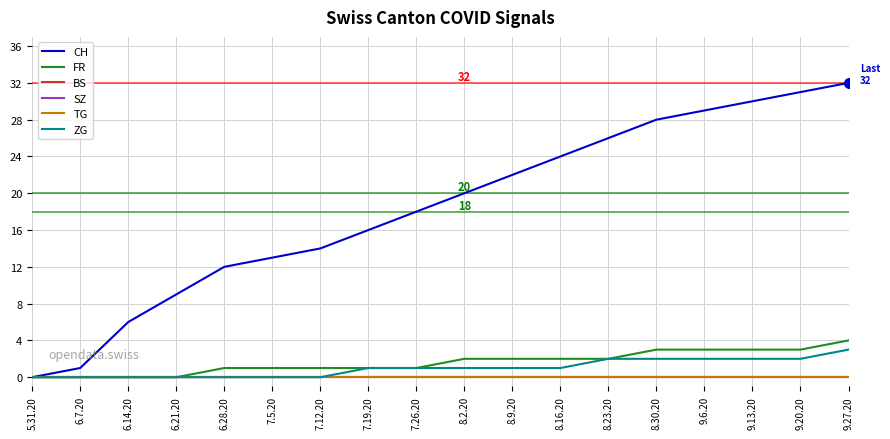

Is this an area chart (filled region under the line)?

No